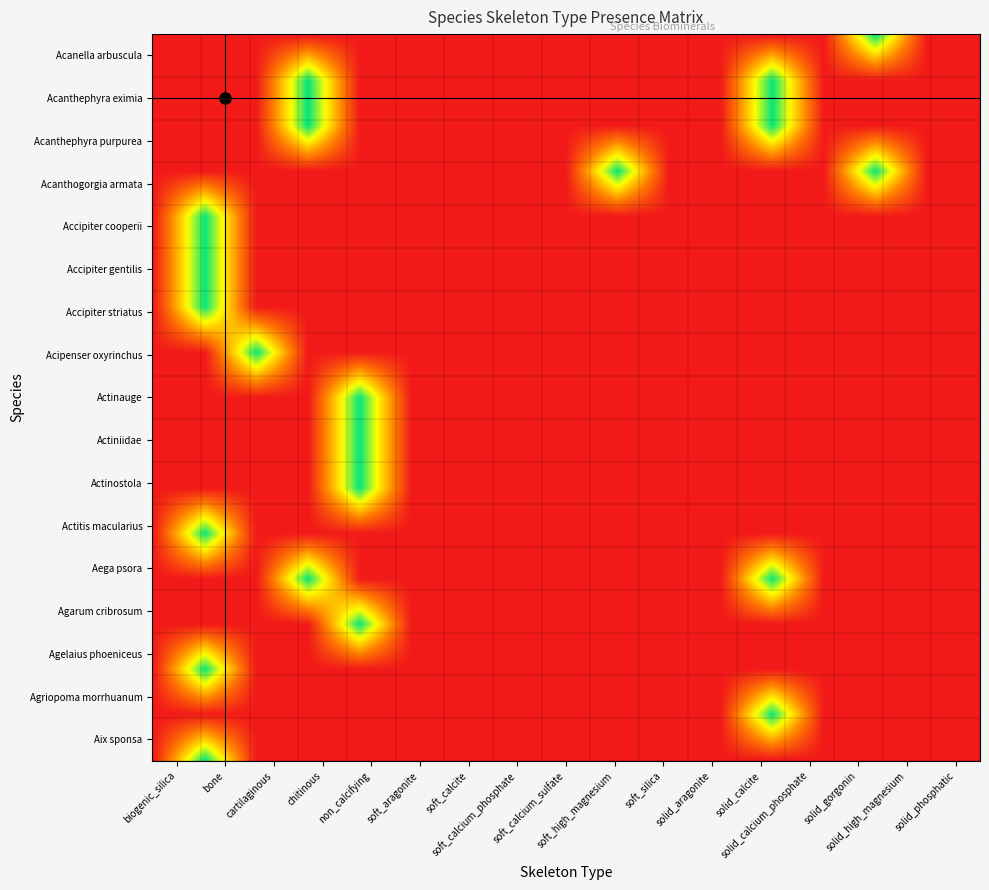

Count the number of categories in the chart.

17